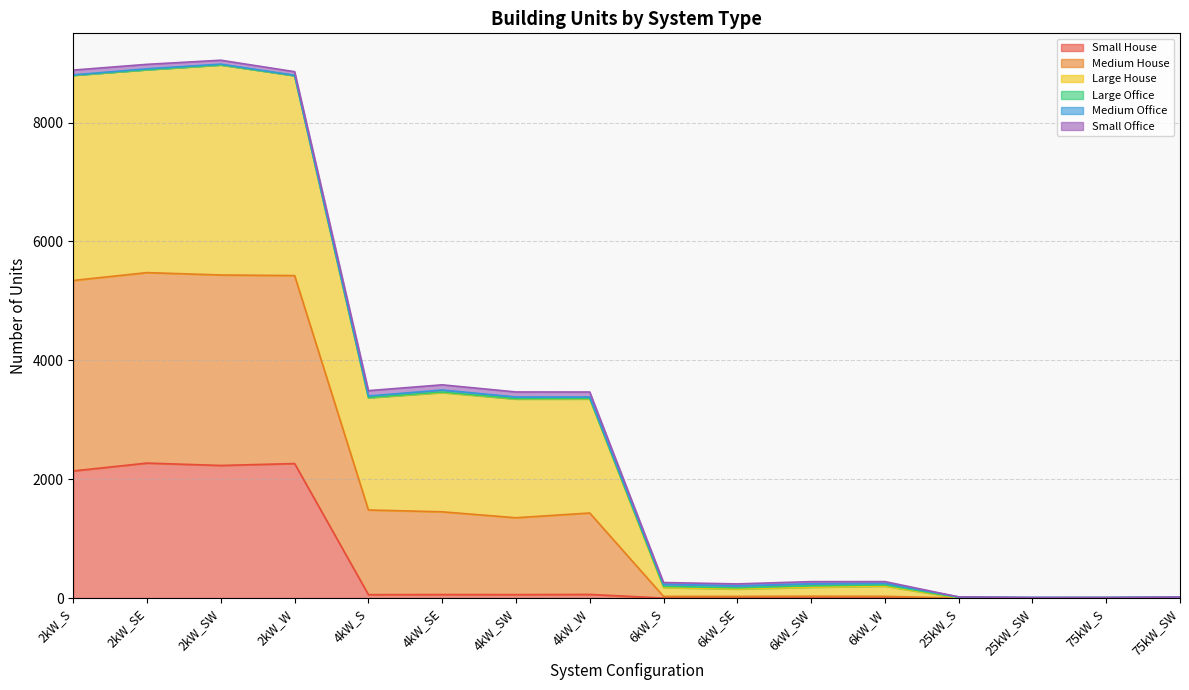

What is the highest value of the Small House series?

2271